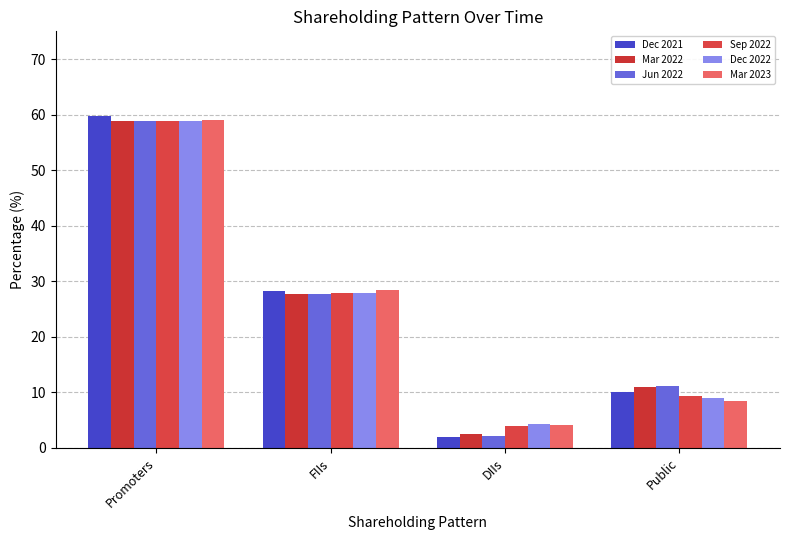

Reading left to right, extract all data points from this chart.

Dec 2021: 59.8	28.2	2.0	10.0
Mar 2022: 58.9	27.7	2.5	11.0
Jun 2022: 58.9	27.8	2.1	11.2
Sep 2022: 58.9	27.9	3.9	9.4
Dec 2022: 58.9	27.8	4.2	9.1
Mar 2023: 59.0	28.4	4.1	8.5